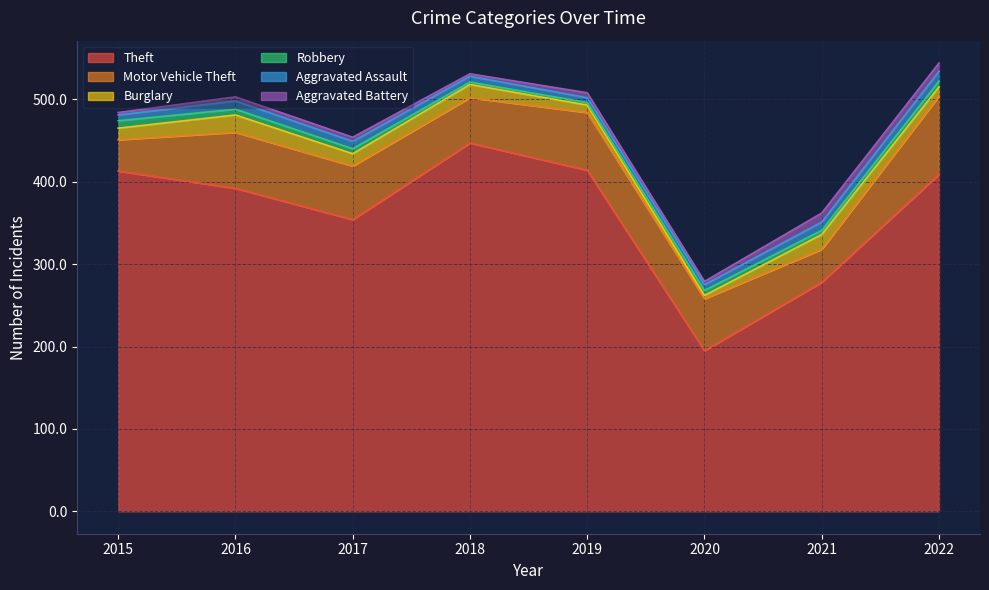

Reading right to left, list all the values displayed in this chart.

Theft: 409	278	195	414	447	354	392	413
Motor Vehicle Theft: 95	40	63	70	55	65	68	38
Burglary: 11	18	4	9	16	15	21	14
Robbery: 7	5	6	3	3	6	7	9
Aggravated Assault: 12	10	7	6	7	9	10	7
Aggravated Battery: 10	11	4	6	3	5	5	3